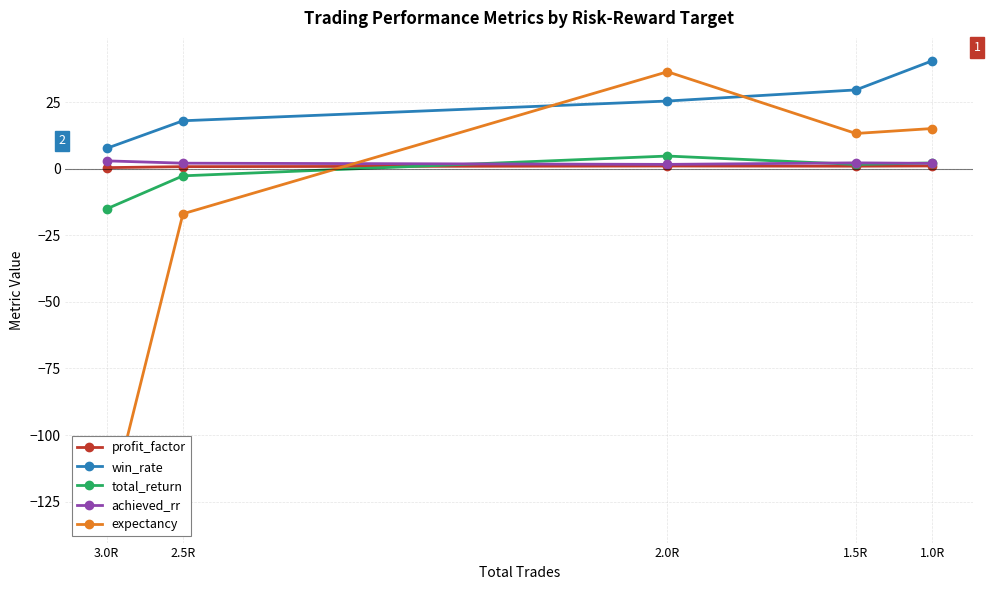

What is the difference between the maximum and minimum values in the achieved_rr series?

1.3